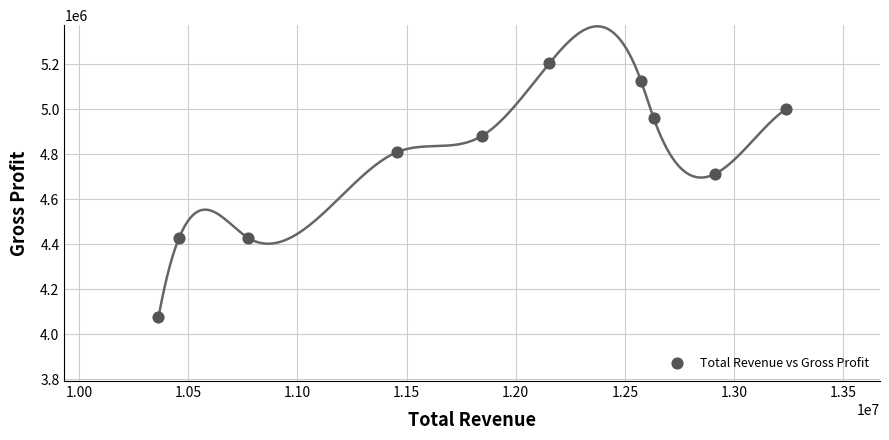

What Y value in the scatter plot is closest to 4639000?

4713000